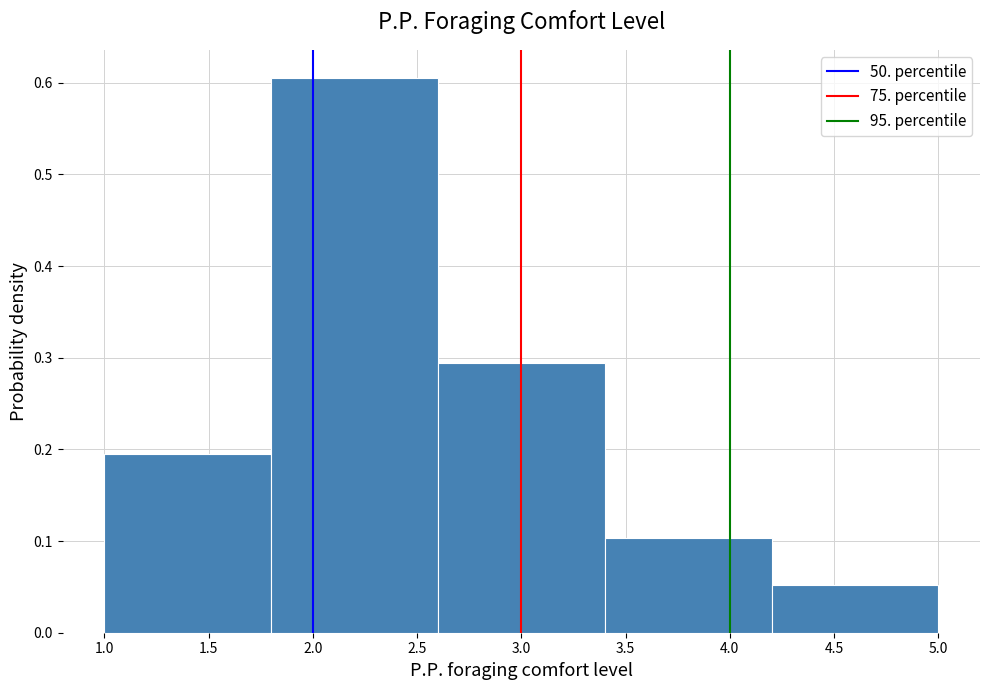

Over which range of the x-axis is the bar tallest?

1.8 to 2.6